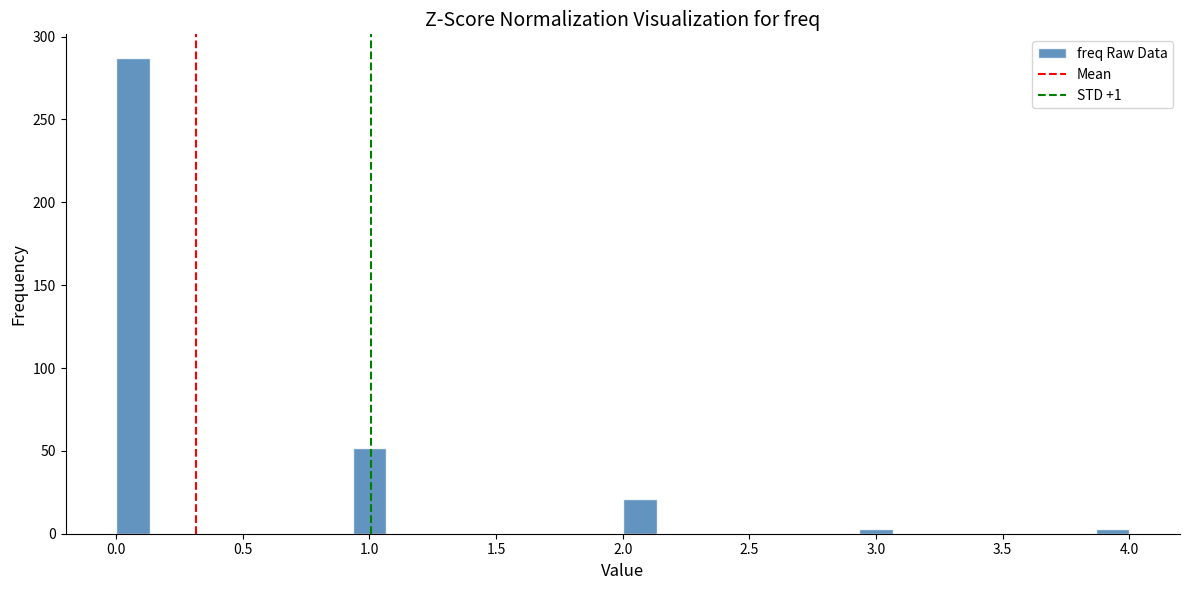

Around what value on the x-axis is the tallest bar? Give the approximate position of its centre, as read against the axis.

0.05